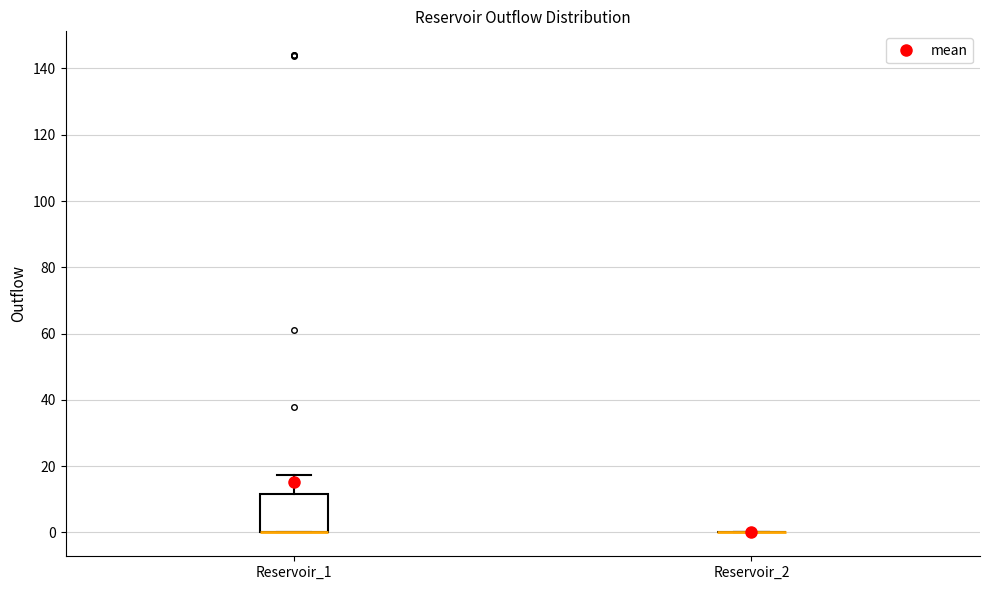

Which box is the tallest, from its lower edge to its upper edge?

Reservoir_1